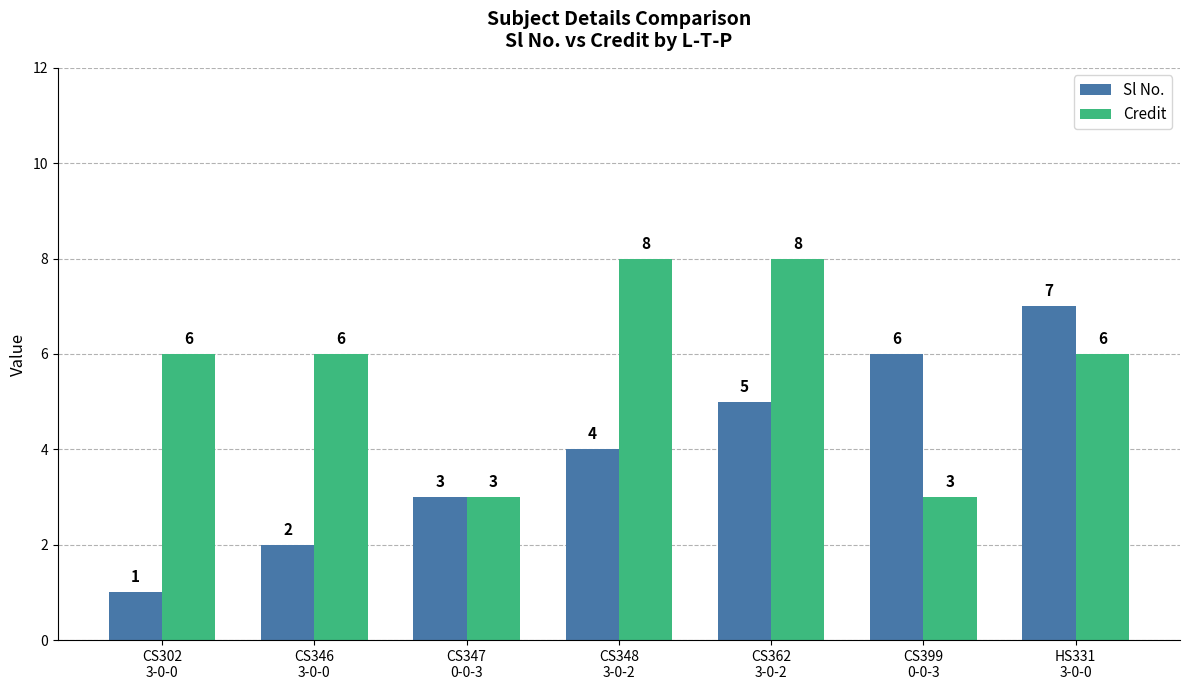

What is the difference between the Sl No. values at CS347
0-0-3 and CS399
0-0-3?

3